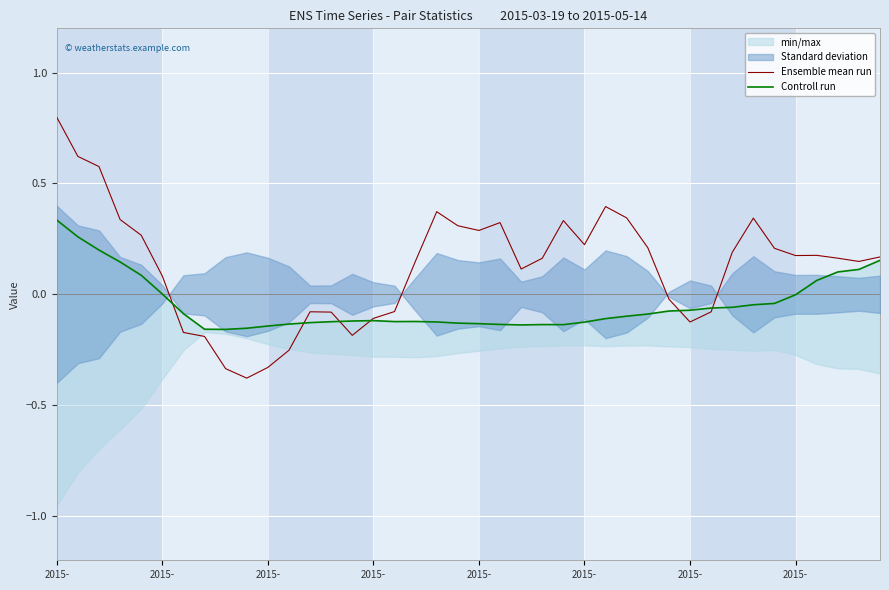

Which has a higher value, 2015- or 9?

2015-